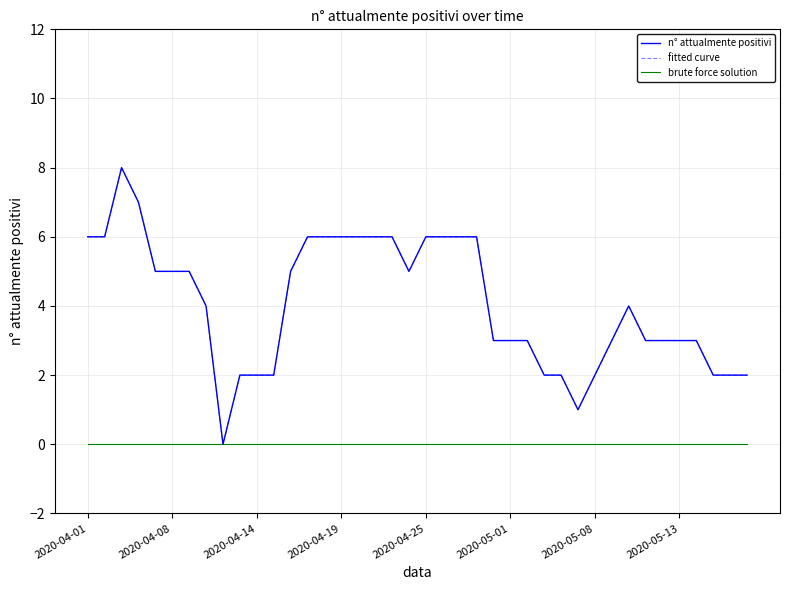

Count the n° attualmente positivi values in the range 2 to 6.

36